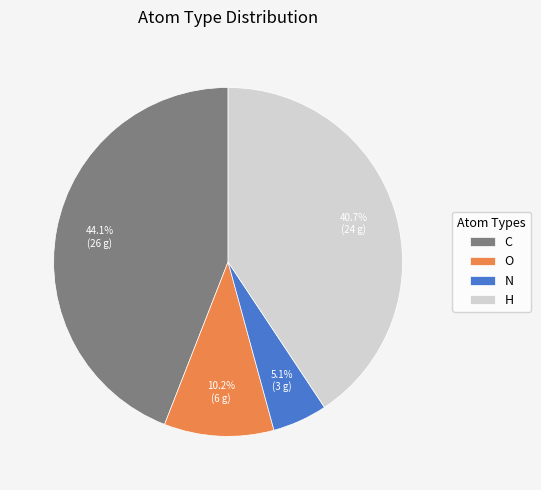

How many segments does this pie chart have?

4